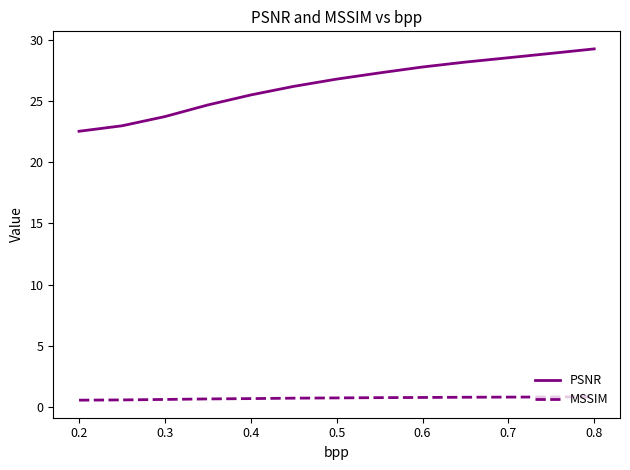

Which series has the largest total across all categories?

PSNR